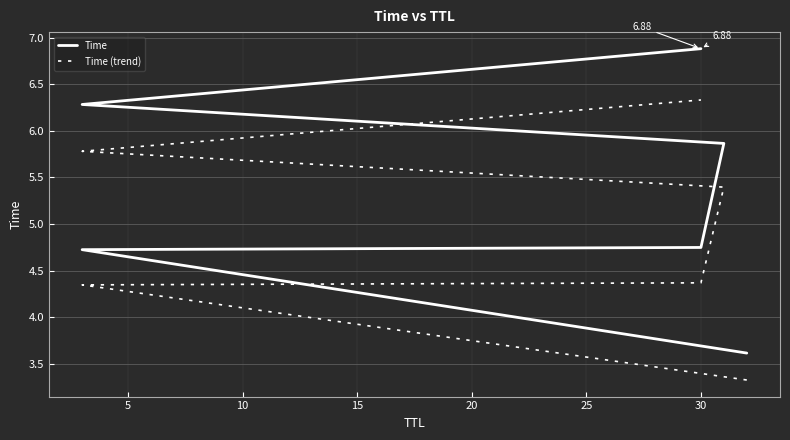

Reading left to right, transcribe all the data shown in this chart.

Time: 3.6	4.7	4.7	5.9	6.3	6.9
Time (trend): 3.3	4.3	4.4	5.4	5.8	6.3